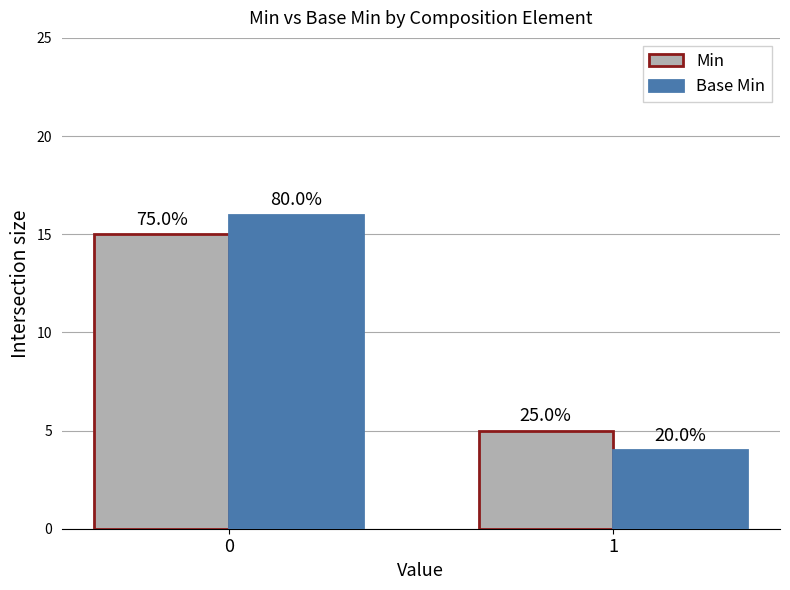

Is the value of Base Min at 0 greater than the value of Min at 0?

Yes